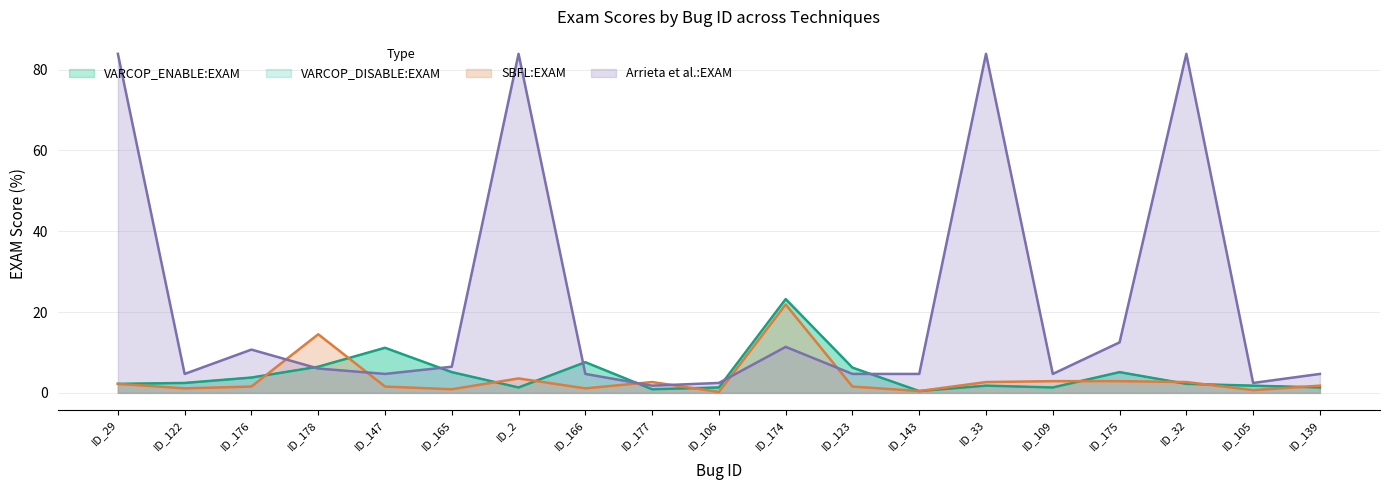

What is the label of the 6th point from the right?

ID_33